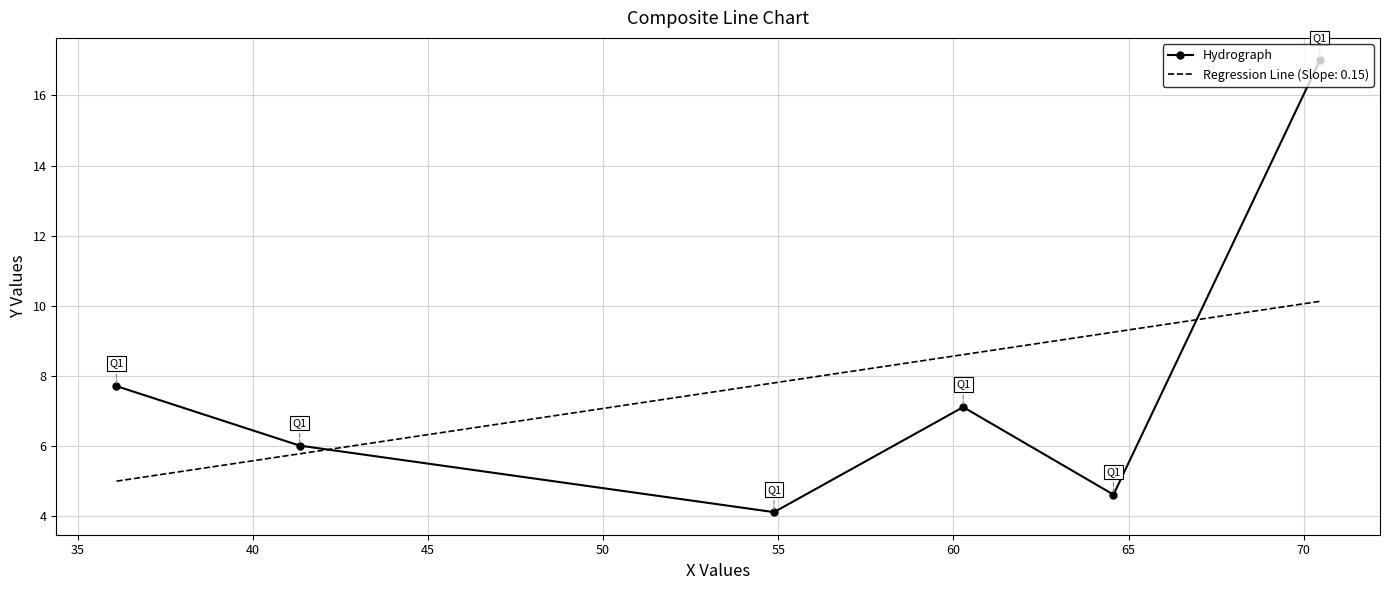

What is the maximum value shown in the chart?

17.0